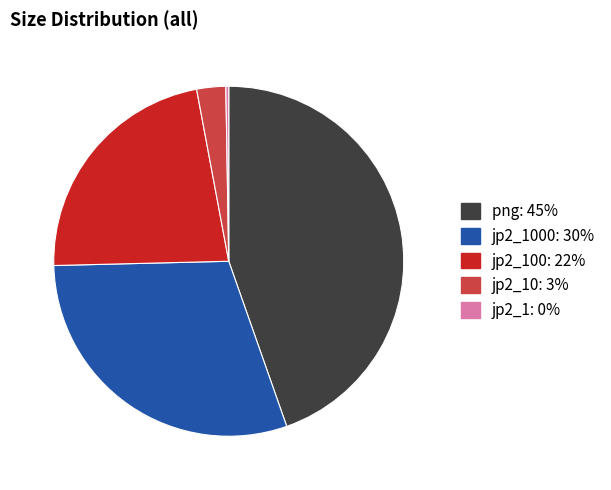

Is there a majority slice in this chart?

No